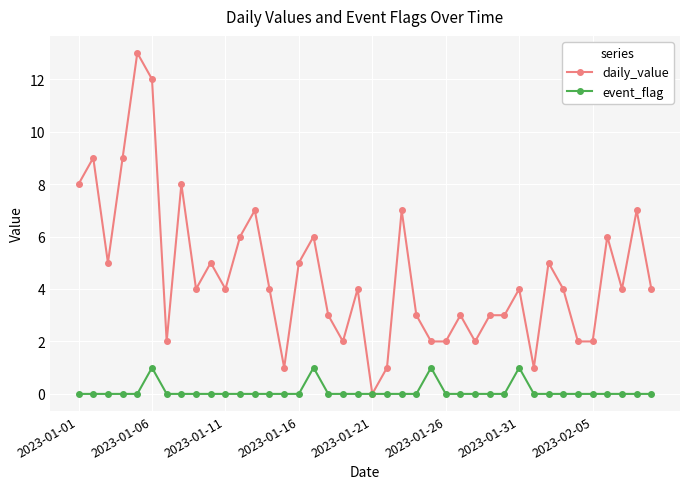

Which series has the widest spread of values?

daily_value